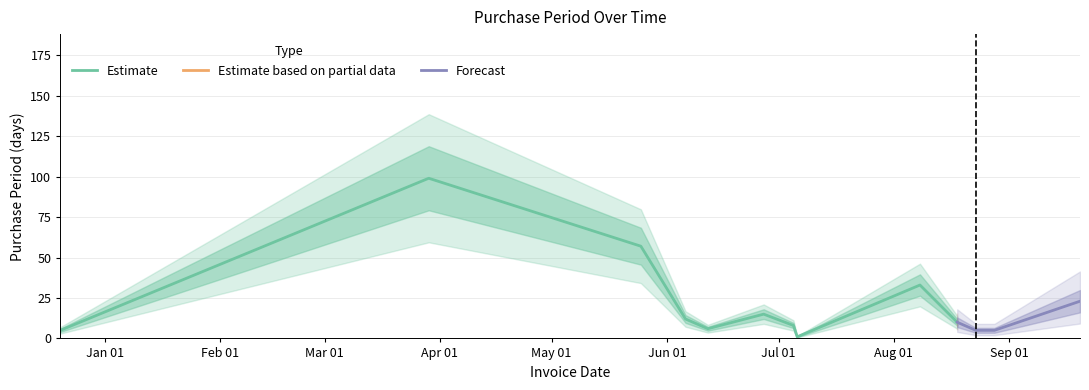

What is the difference between the second highest and minimum values?

56